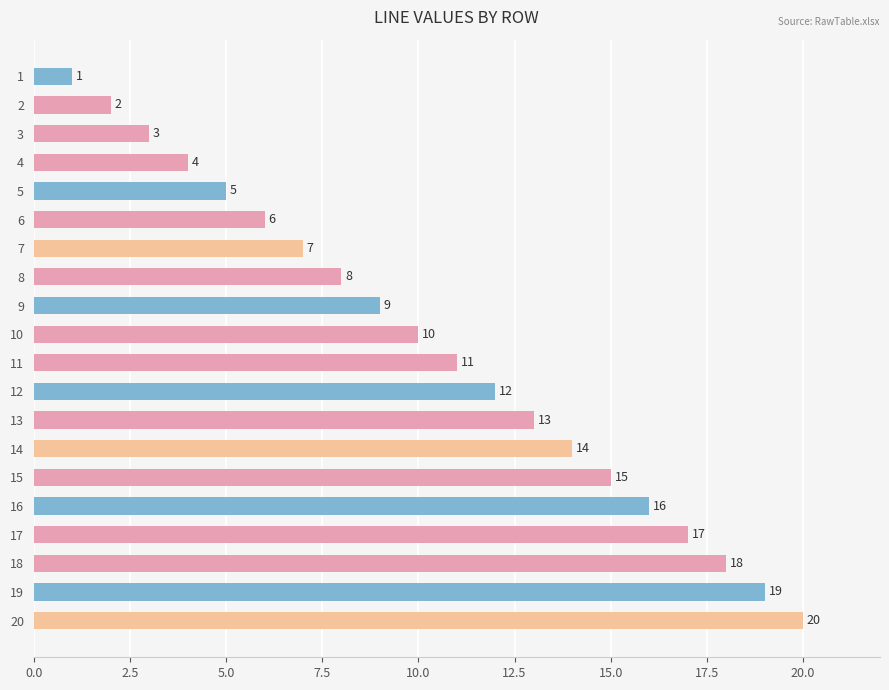

At which label is the value closest to 10?

10